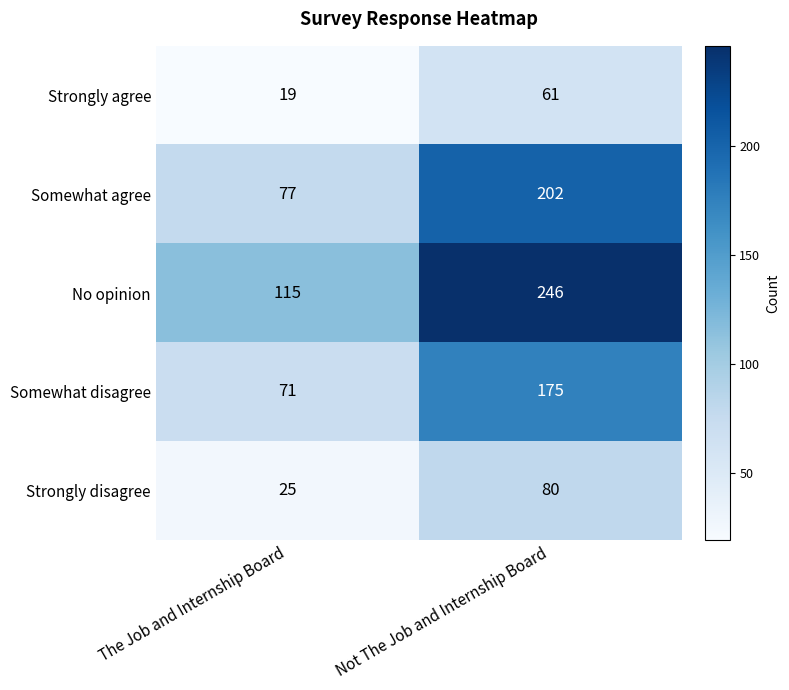

Which series has the largest range (max minus min)?

No opinion